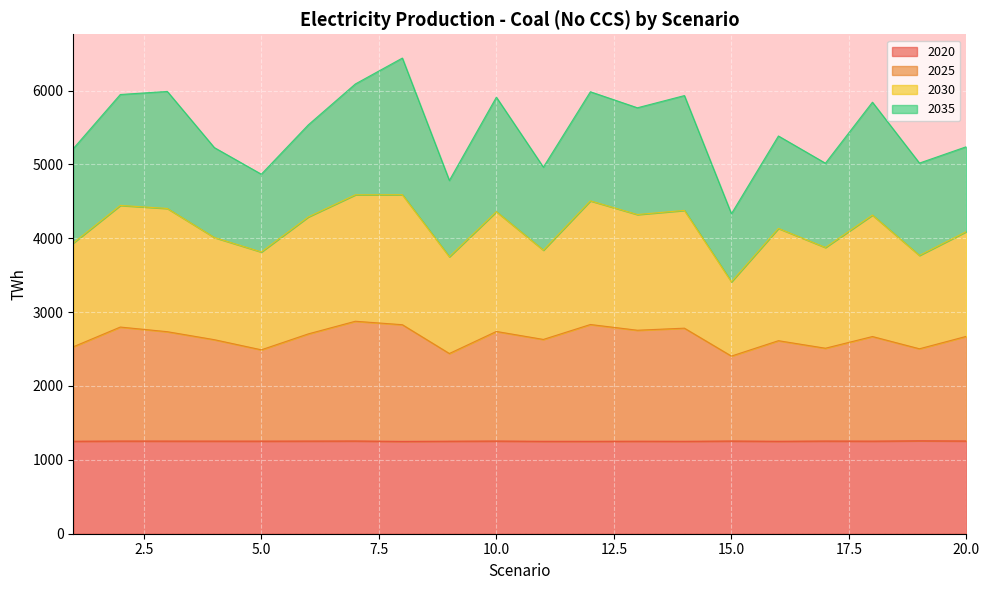

What is the highest value of the 2020 series?

1257.8